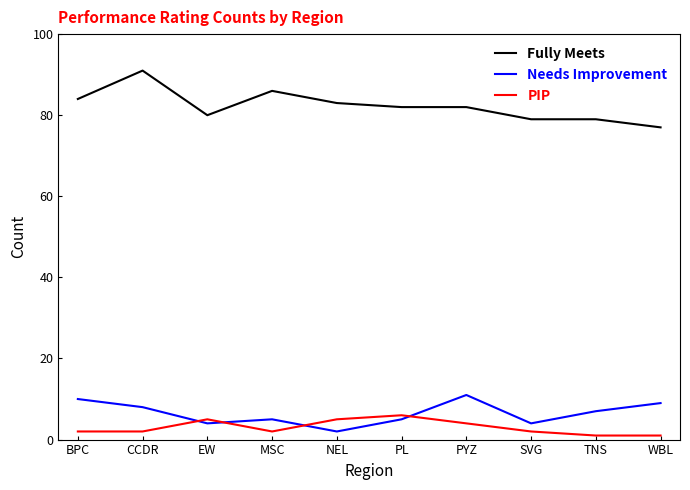

Is it true that Fully Meets equals 17 at TNS?

False